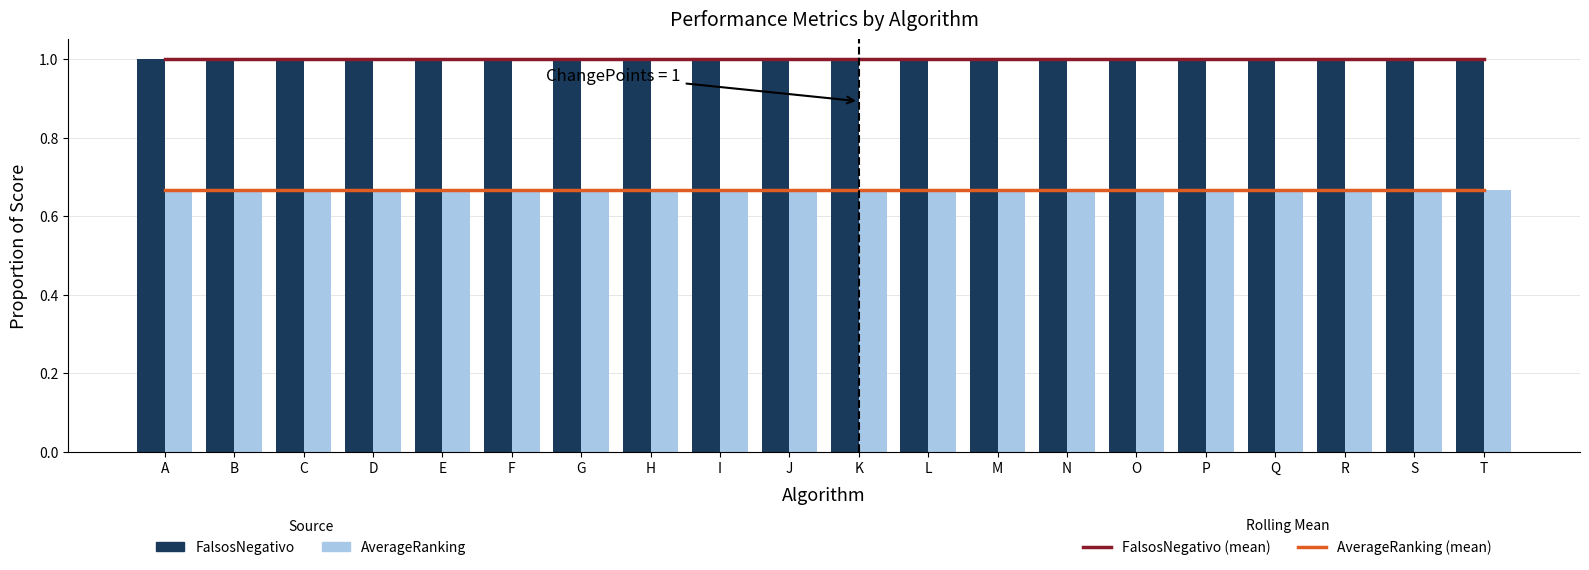

Reading right to left, what are all the values shown in this chart?

FalsosNegativo (mean): 1.0	1.0	1.0	1.0	1.0	1.0	1.0	1.0	1.0	1.0	1.0	1.0	1.0	1.0	1.0	1.0	1.0	1.0	1.0	1.0
AverageRanking (mean): 0.7	0.7	0.7	0.7	0.7	0.7	0.7	0.7	0.7	0.7	0.7	0.7	0.7	0.7	0.7	0.7	0.7	0.7	0.7	0.7
FalsosNegativo: 1.0	1.0	1.0	1.0	1.0	1.0	1.0	1.0	1.0	1.0	1.0	1.0	1.0	1.0	1.0	1.0	1.0	1.0	1.0	1.0
AverageRanking: 0.7	0.7	0.7	0.7	0.7	0.7	0.7	0.7	0.7	0.7	0.7	0.7	0.7	0.7	0.7	0.7	0.7	0.7	0.7	0.7